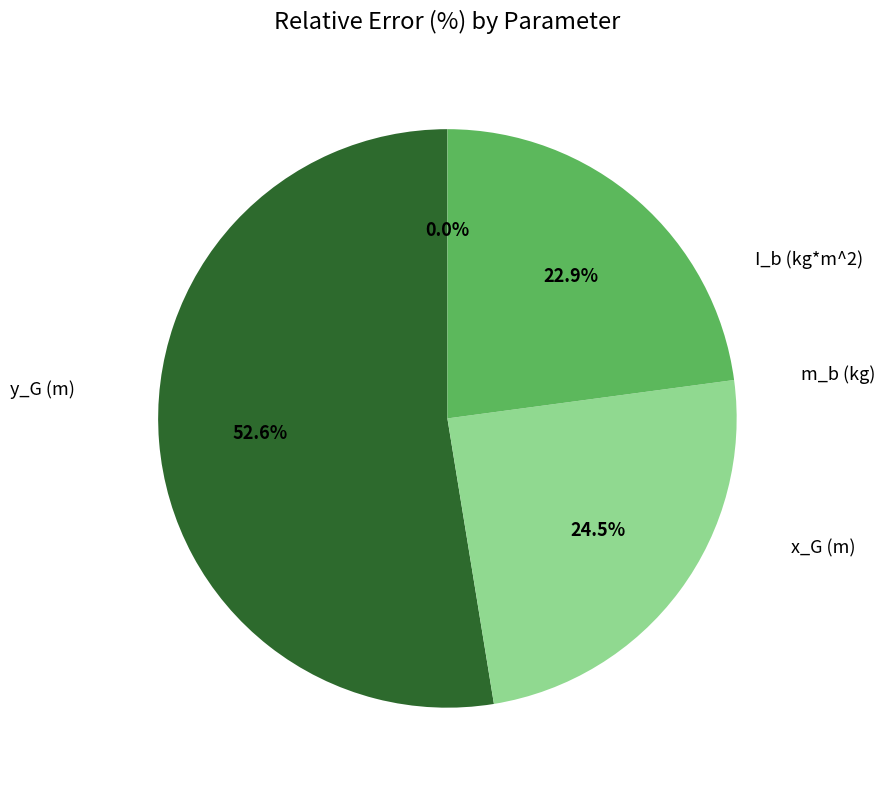

Does any single category account for the majority?

Yes